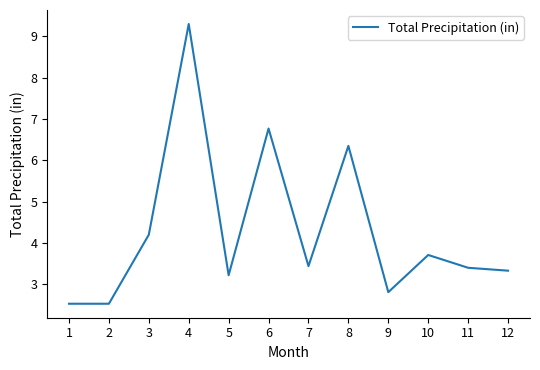

What is the ratio of the value at 1 to the value at 5?

0.8